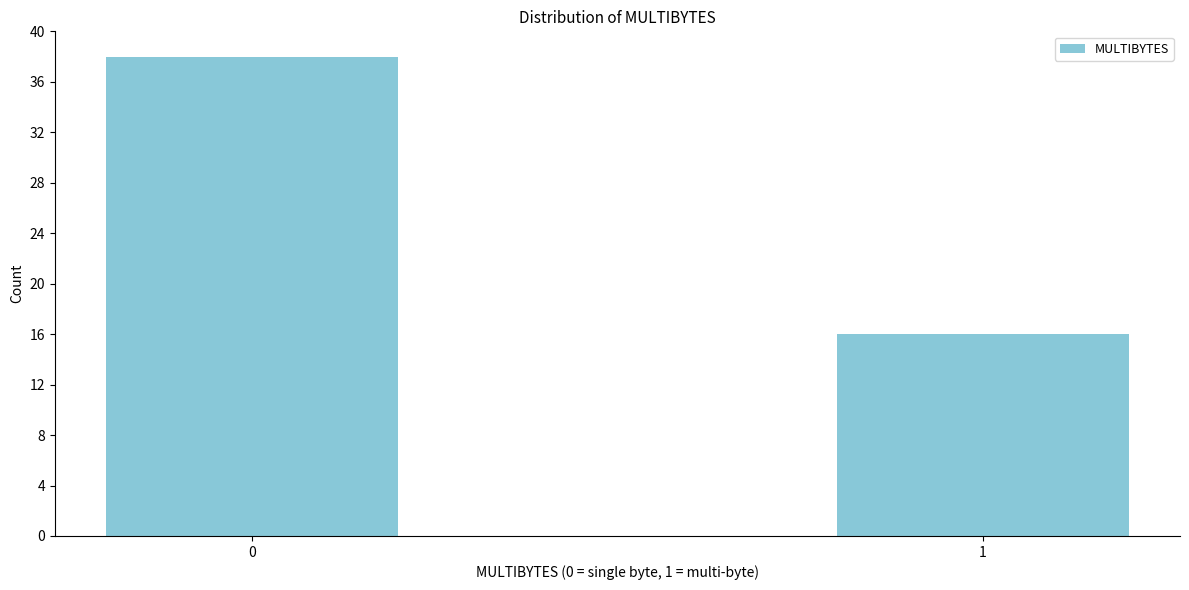

Reading right to left, extract all data points from this chart.

16	38